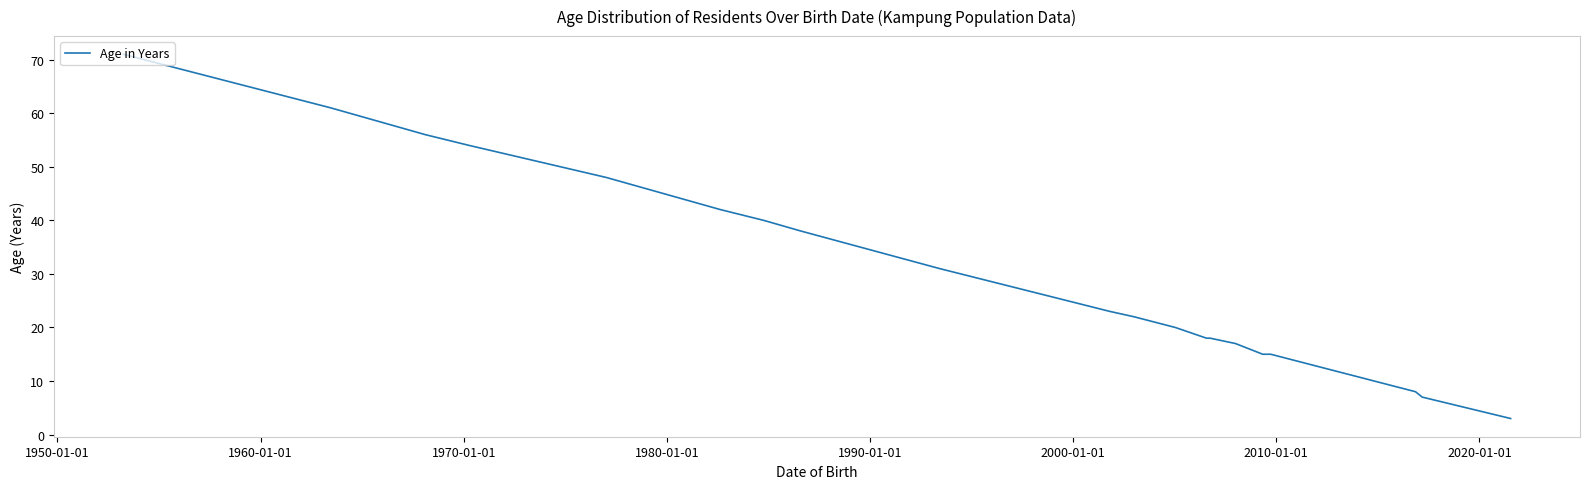

Reading right to left, what are all the values shown in this chart?

3	7	8	15	15	17	18	18	20	22	23	31	38	40	42	48	54	56	61	71